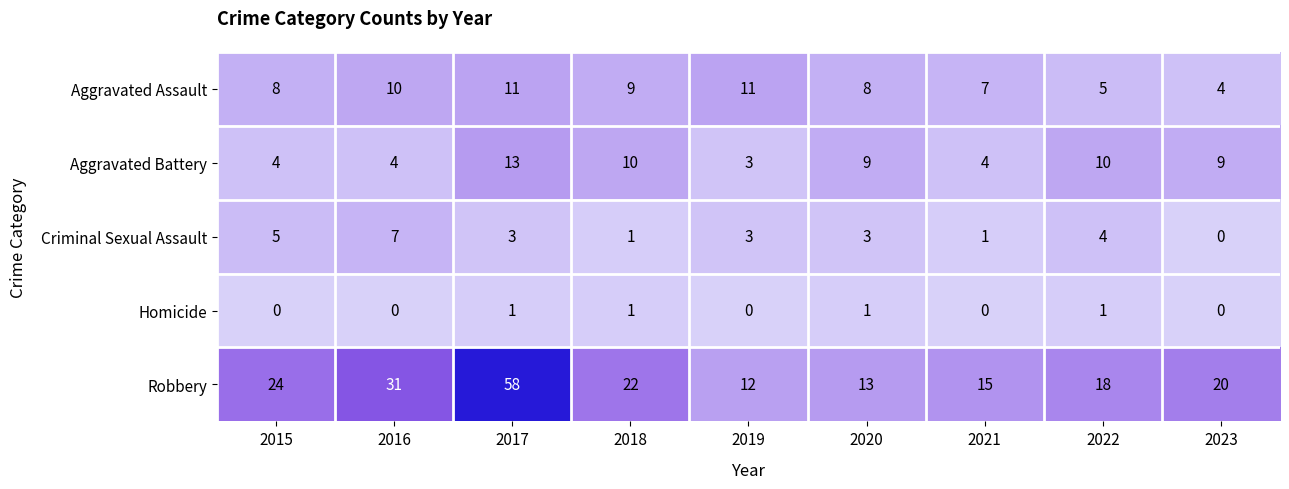

Rank the series by their maximum value, from highest to lowest.

Robbery, Aggravated Battery, Aggravated Assault, Criminal Sexual Assault, Homicide